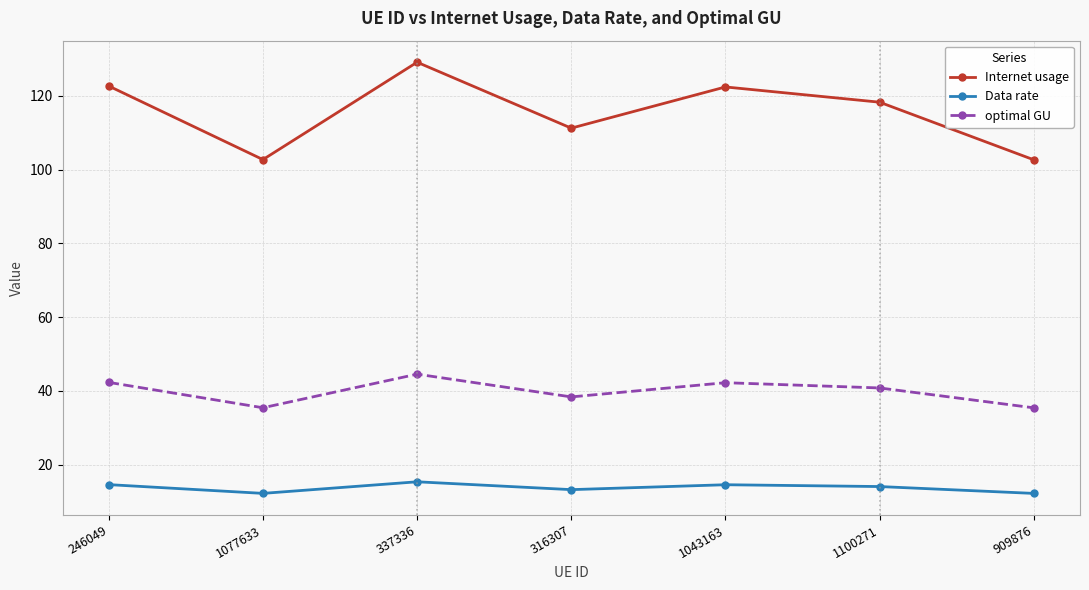

Is this an area chart (filled region under the line)?

No